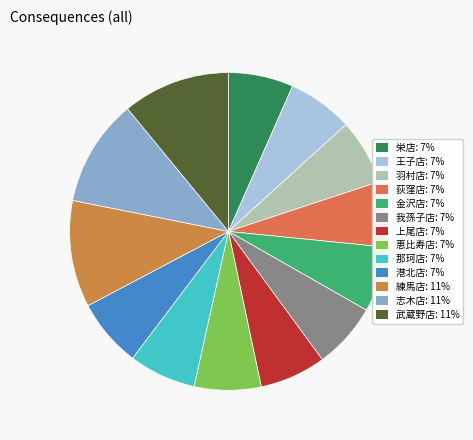

Approximately how many times larger is the value at 恵比寿店 compared to 武蔵野店?

0.6